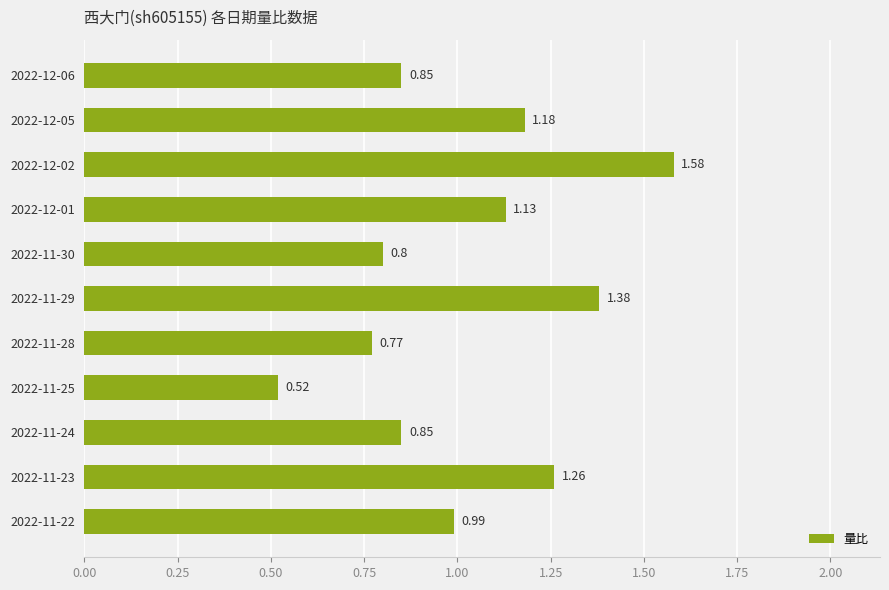

What is the difference between the values at 2022-11-30 and 2022-12-02?

0.8